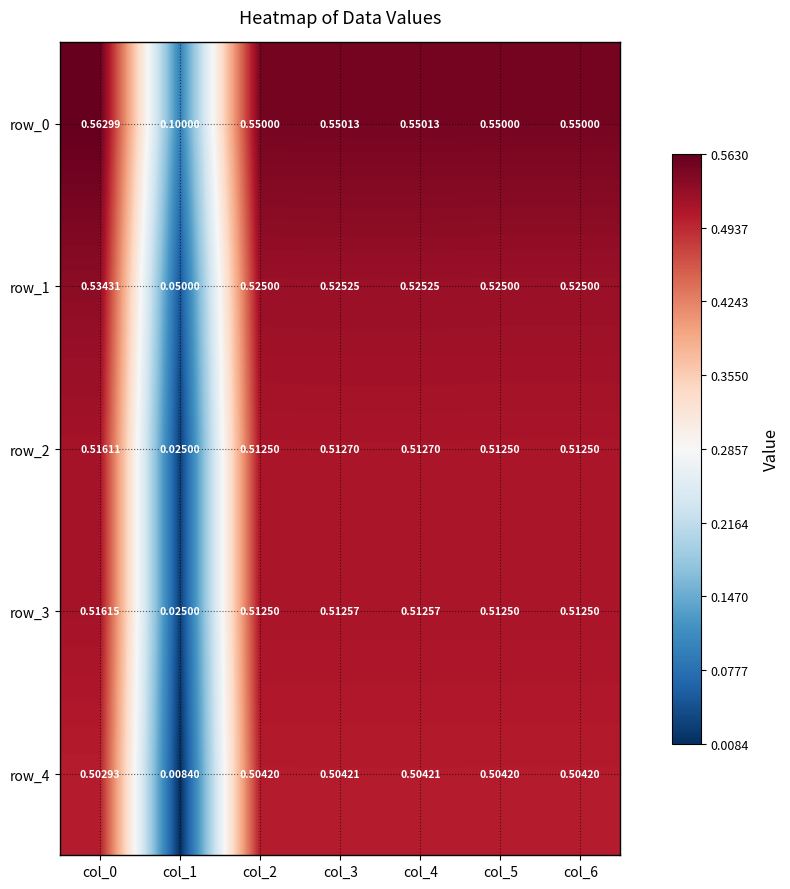

How many data points does each series have?

7